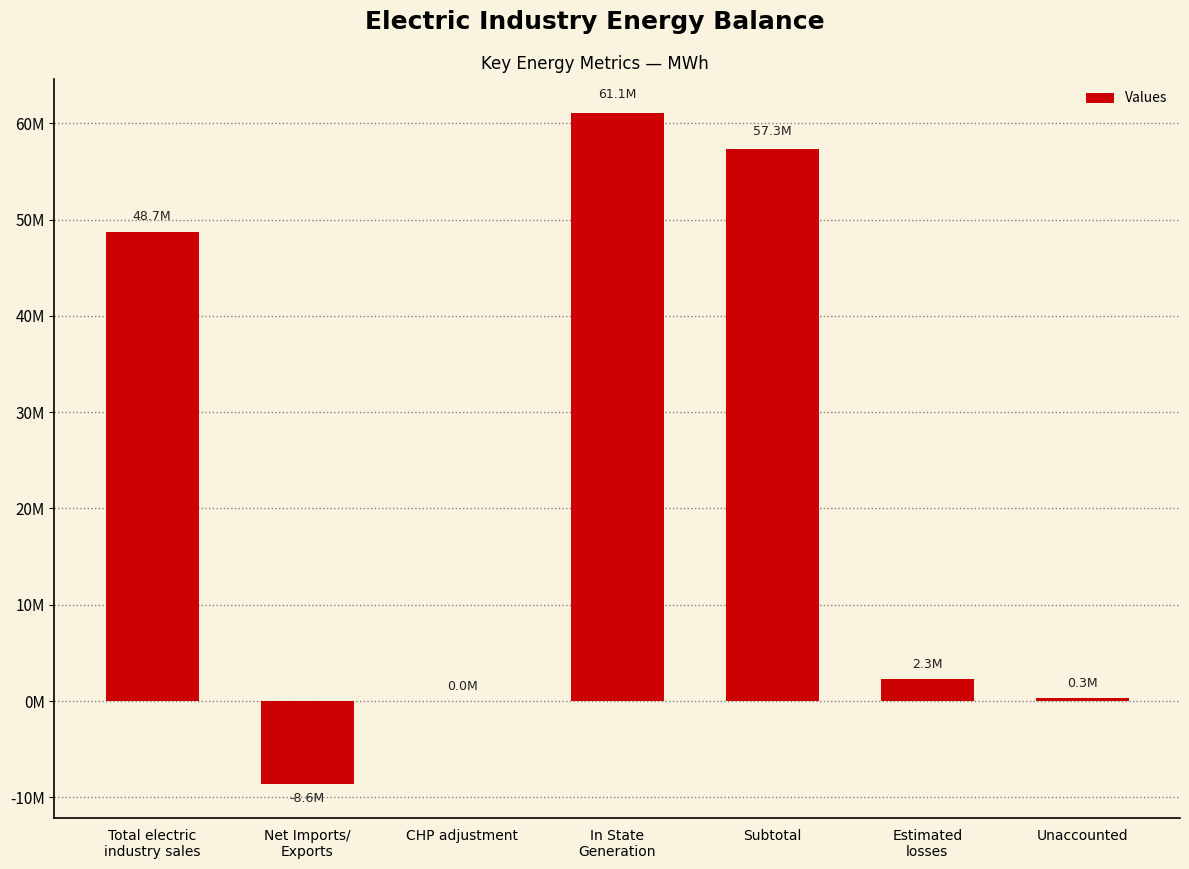

What is the maximum value shown in the chart?

61100068